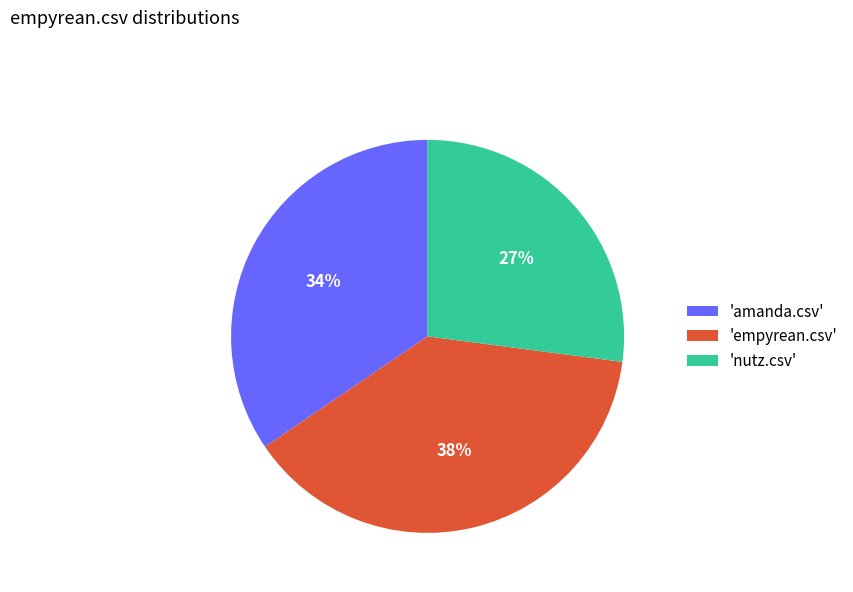

Does 'empyrean.csv' account for over 50% of the chart?

No